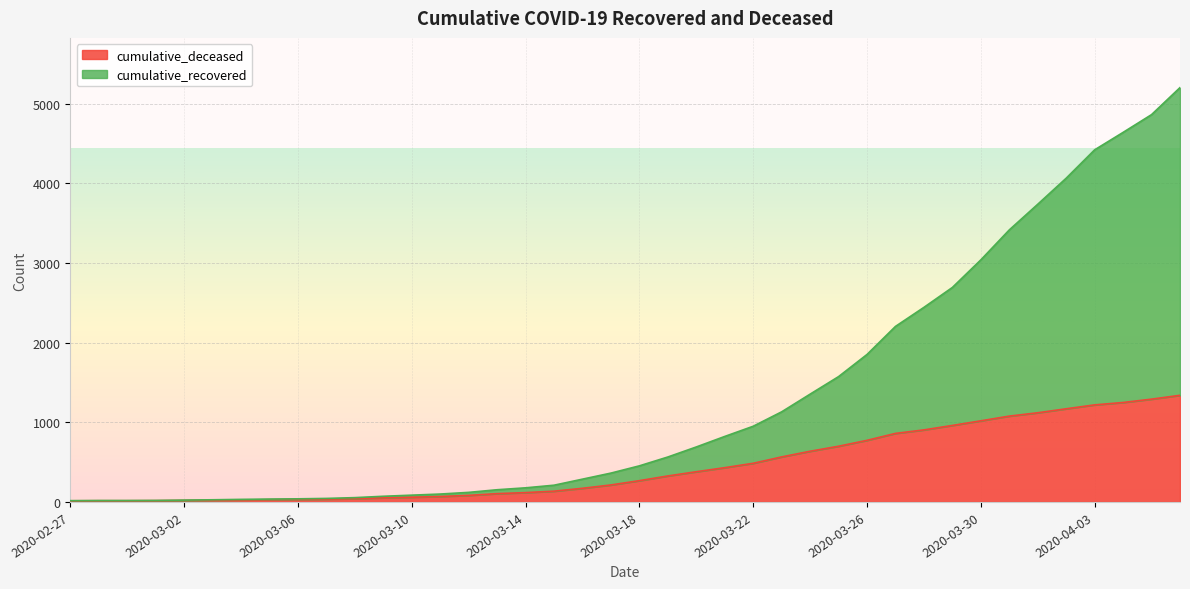

The cumulative_recovered series shows 6902 at 2020-04-04. True or false?

False